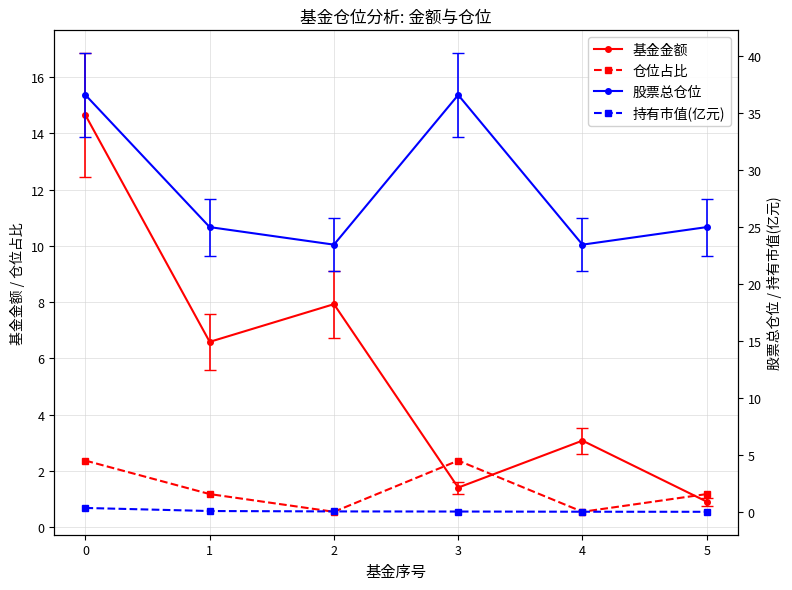

Rank the series by their maximum value, from lowest to highest.

持有市值(亿元), 仓位占比, 基金金额, 股票总仓位